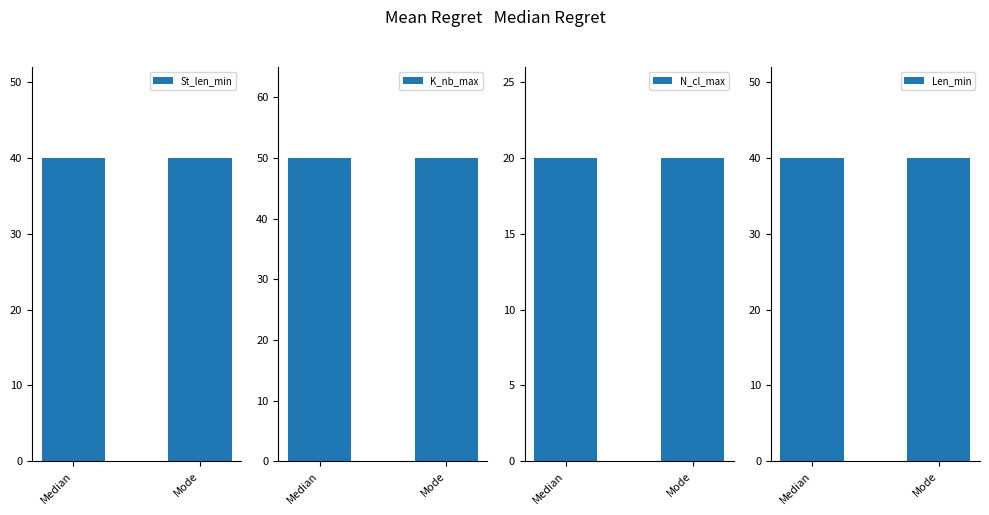

What is the maximum value for N_cl_max?

20